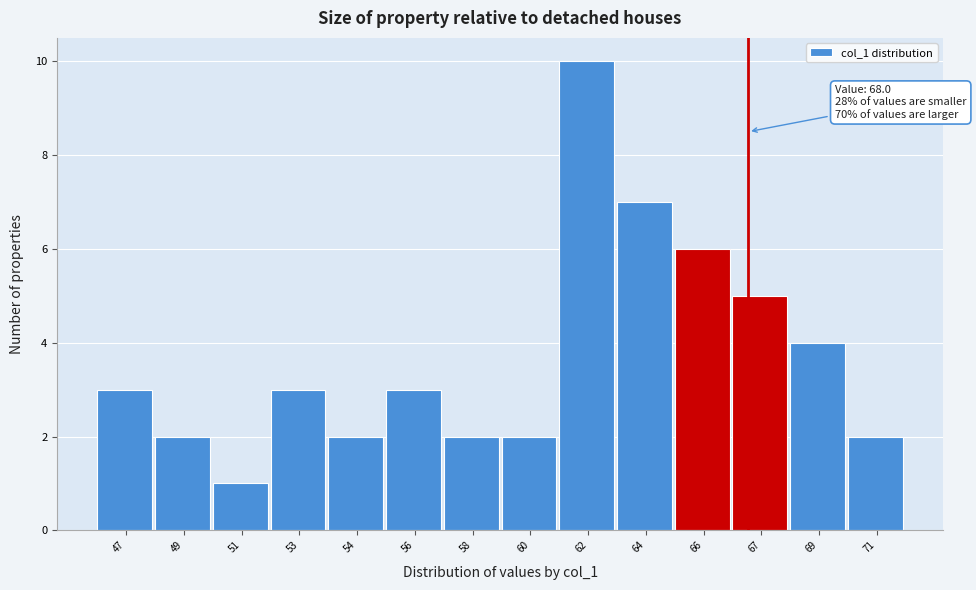

Reading left to right, list all the values displayed in this chart.

47=3	49=2	51=1	53=3	54=2	56=3	58=2	60=2	62=10	64=7	66=6	67=5	69=4	71=2